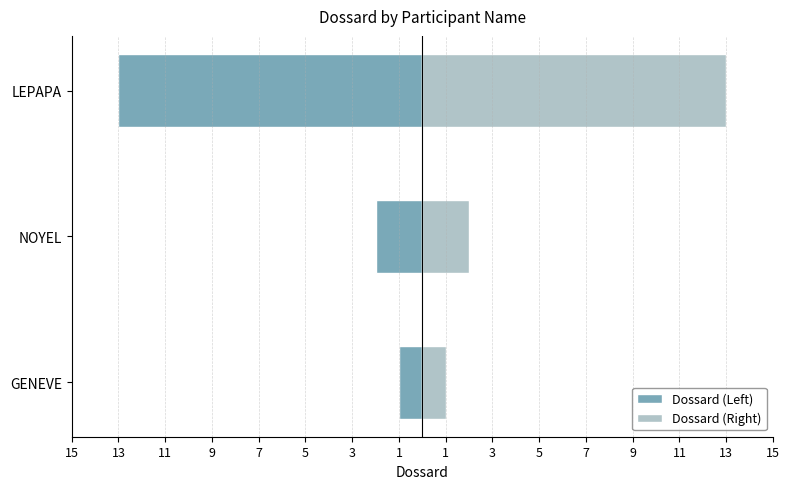

How many groups of bars are there?

3